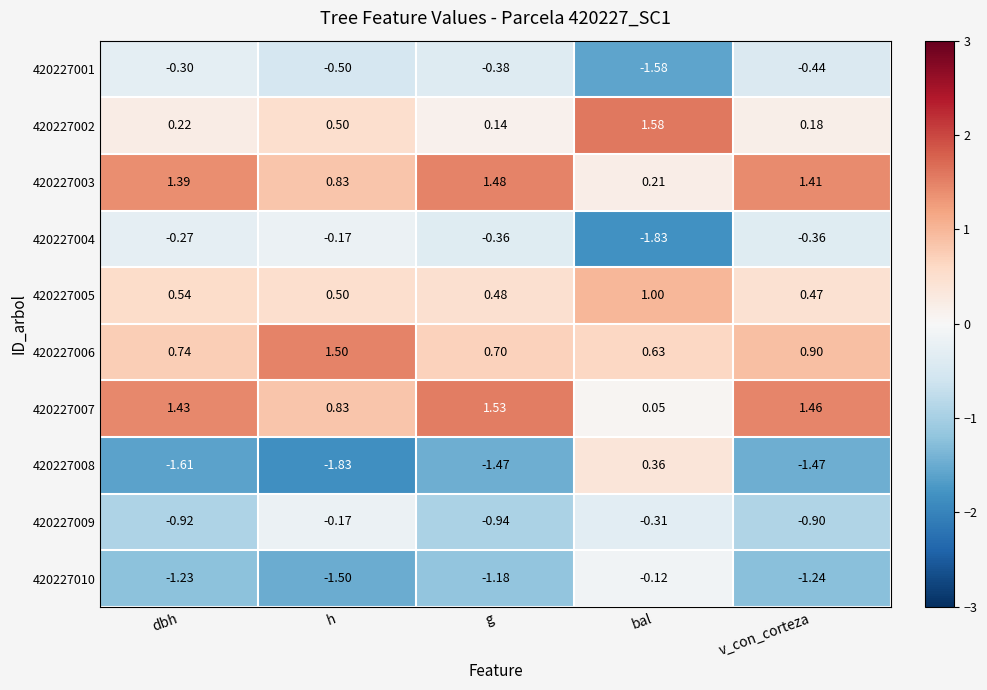

At which category is the sum across all series the highest?

v_con_corteza